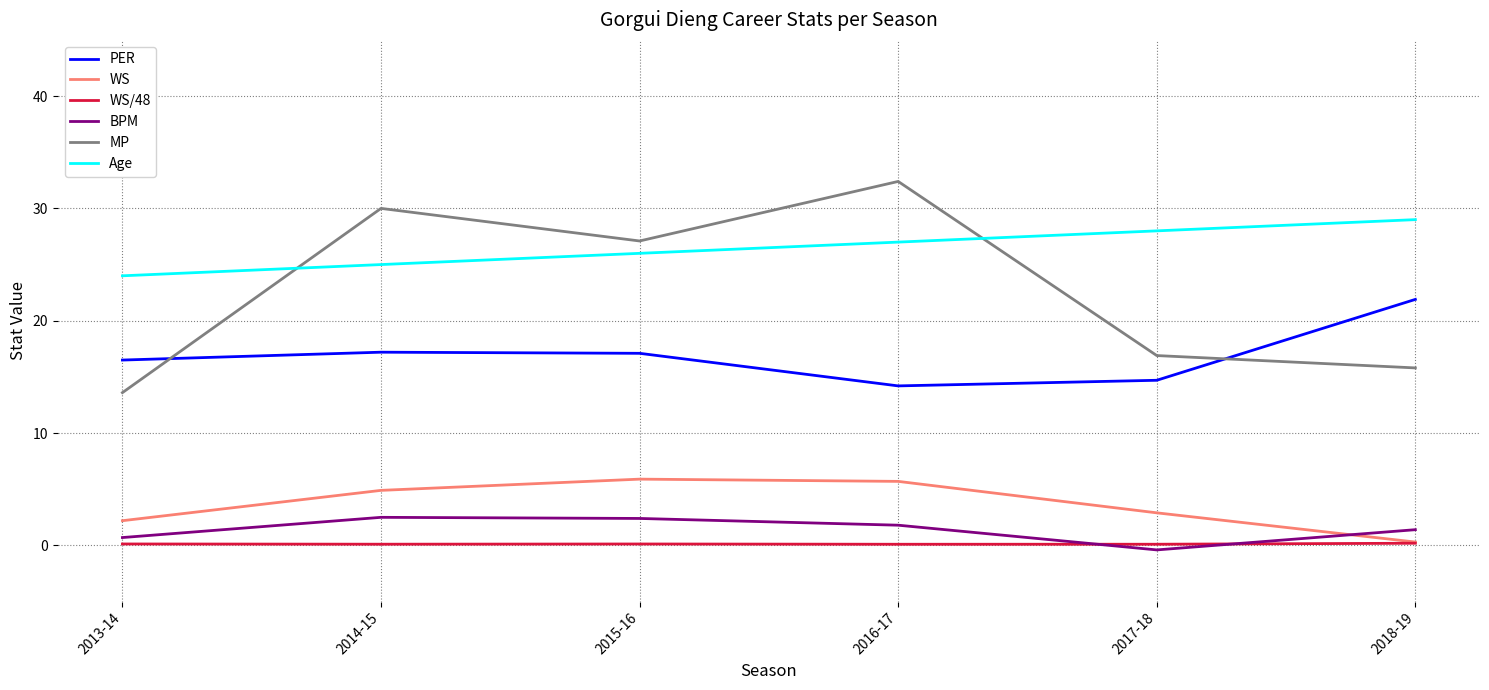

Rank the series by their maximum value, from lowest to highest.

WS/48, BPM, WS, PER, Age, MP